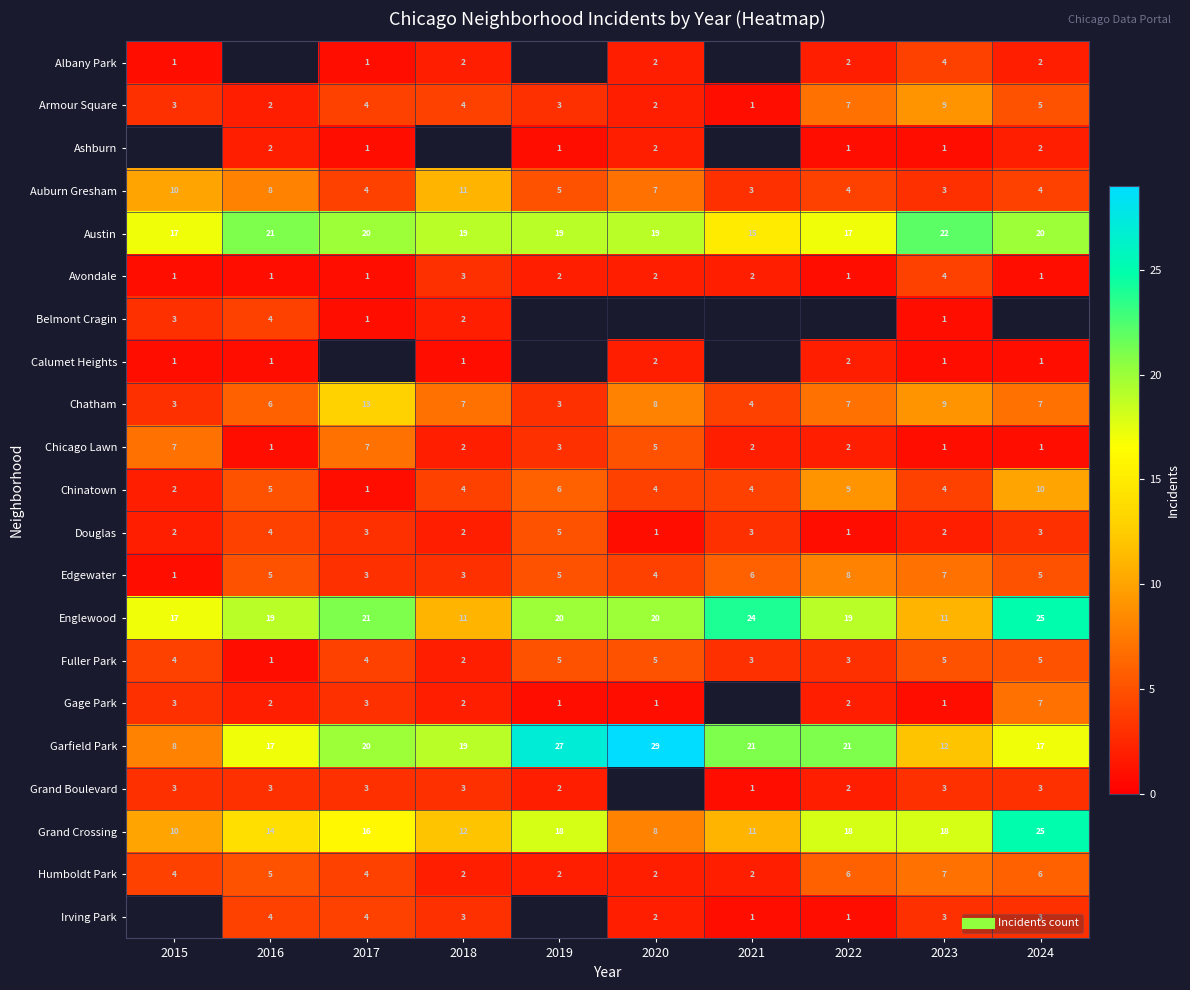

At 2019, list the series in order from smallest to largest.

Ashburn, Albany Park, Gage Park, Avondale, Grand Boulevard, Humboldt Park, Armour Square, Chatham, Auburn Gresham, Edgewater, Fuller Park, Austin, Belmont Cragin, Calumet Heights, Chicago Lawn, Douglas, Chinatown, Grand Crossing, Englewood, Garfield Park, Irving Park